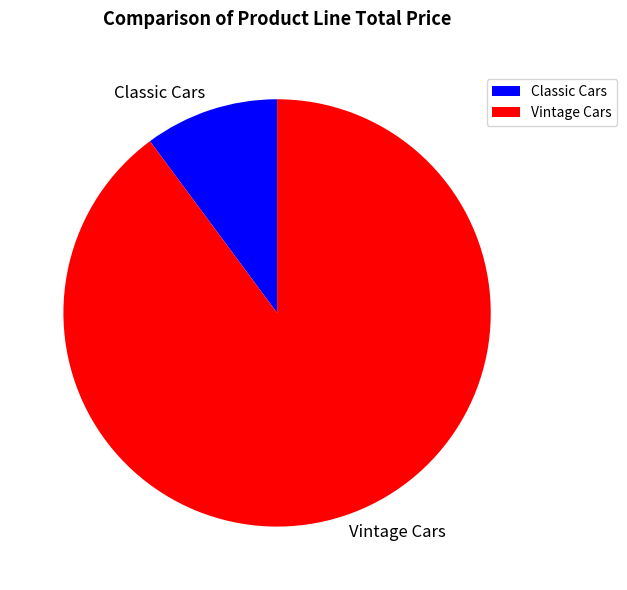

Which slice represents more than half of the pie?

Vintage Cars